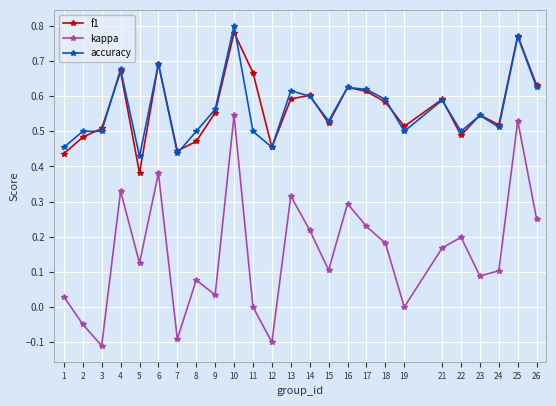

Which series changed the most between 22 and 26?

f1